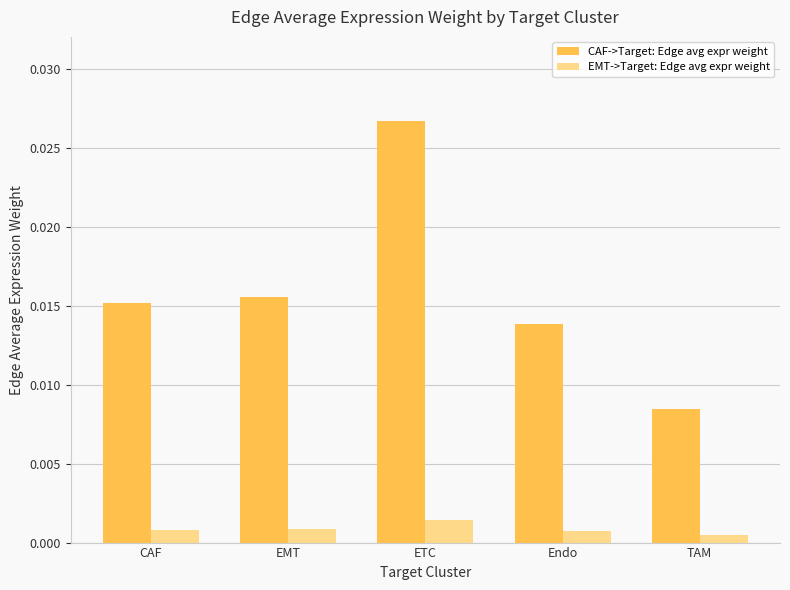

Which series changed the most between Endo and TAM?

CAF->Target: Edge avg expr weight